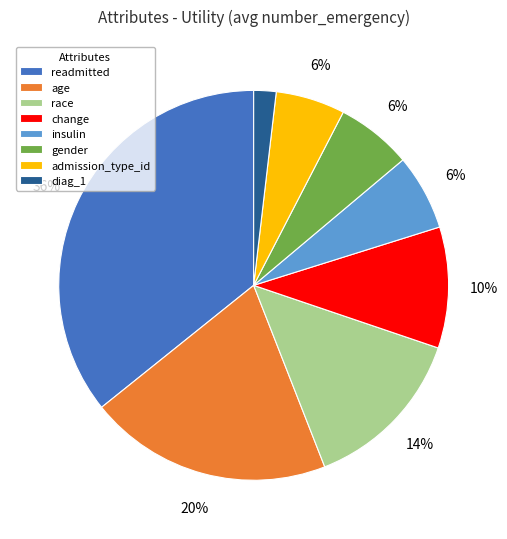

What is the smallest slice in the pie chart?

diag_1